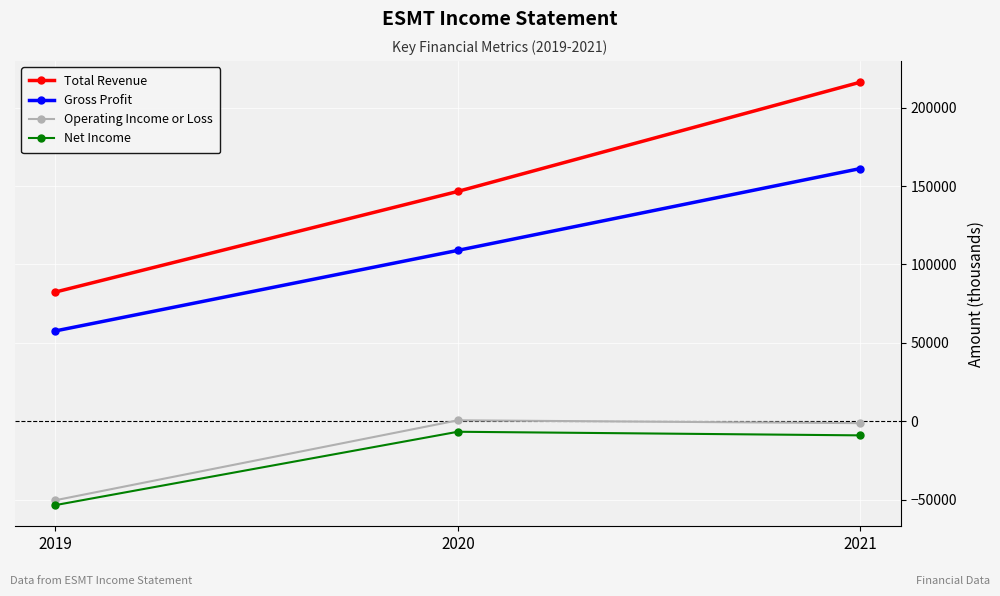

How many lines are shown in the chart?

4